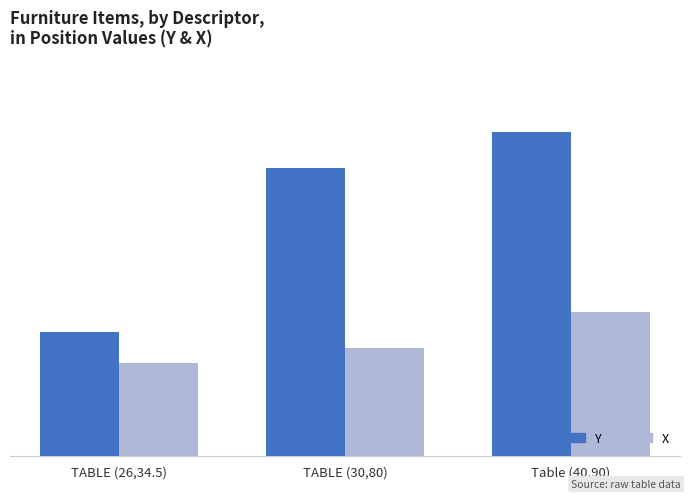

Between TABLE (30,80) and TABLE (26,34.5), which is larger?

TABLE (30,80)